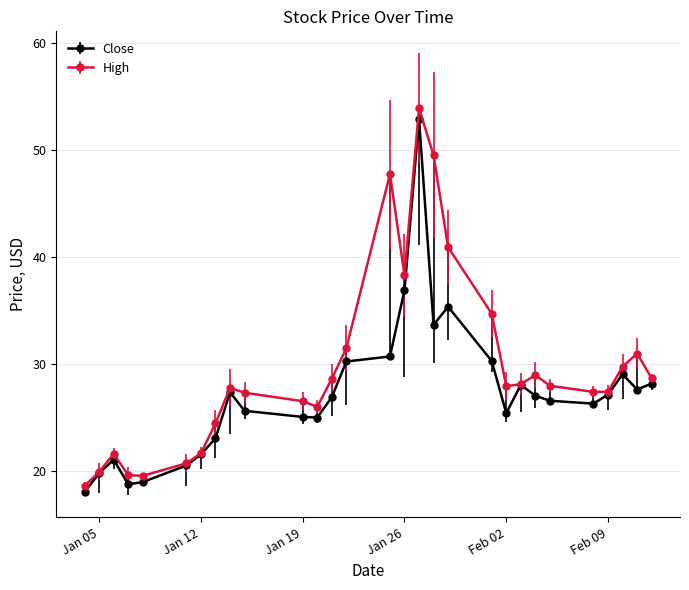

How many values in the High series exceed 27?

19